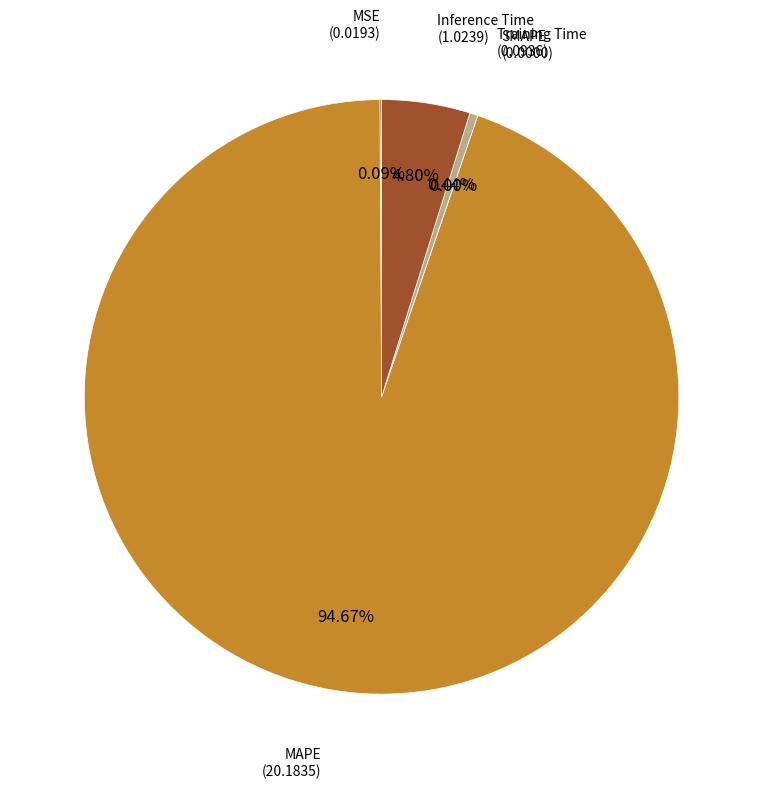

True or false: MAPE accounts for 90% of the total.

False